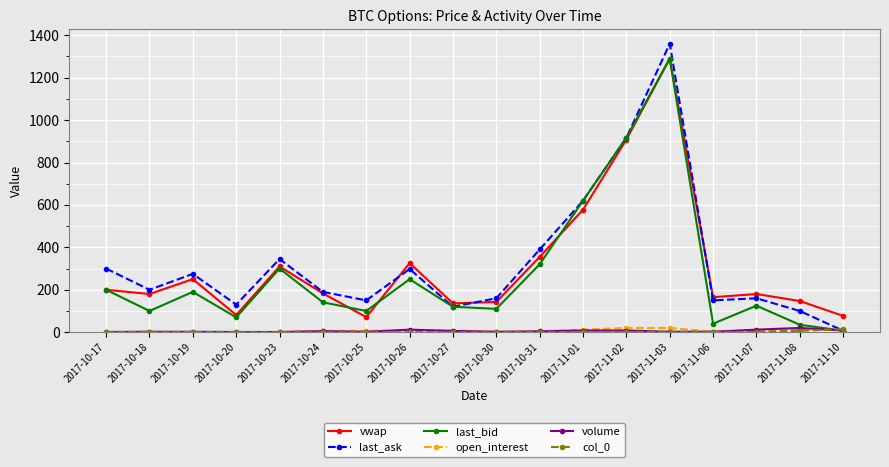

Is this an area chart (filled region under the line)?

No